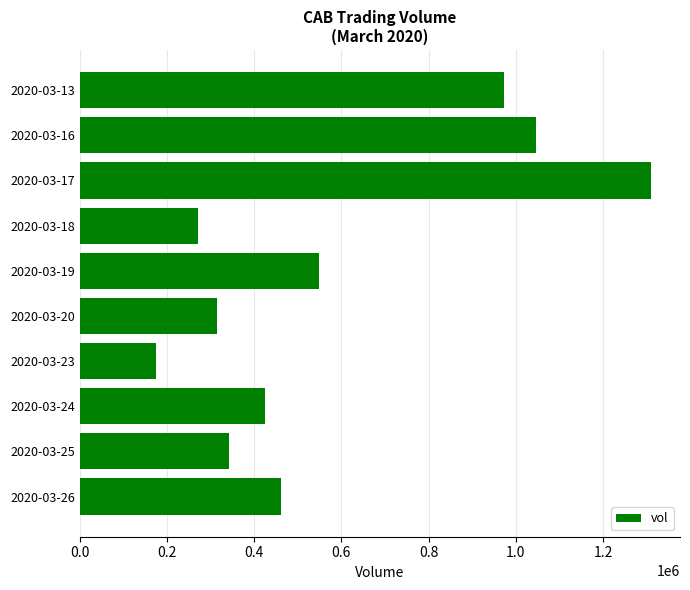

Count the number of data series in this chart.

1